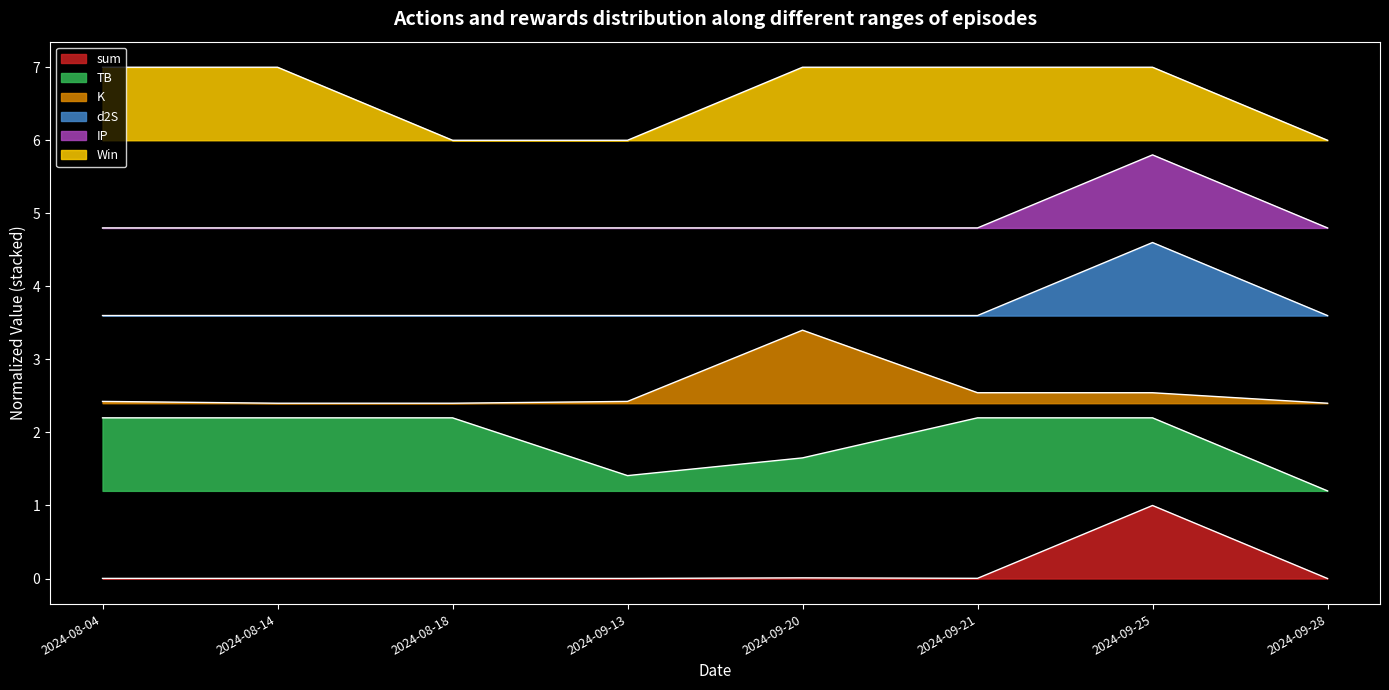

Reading left to right, list all the values displayed in this chart.

sum: 2024-08-04=0.0	2024-08-14=0.0	2024-08-18=0.0	2024-09-13=0.0	2024-09-20=0.0	2024-09-21=0.0	2024-09-25=1.0	2024-09-28=0.0
TB: 2024-08-04=2.2	2024-08-14=2.2	2024-08-18=2.2	2024-09-13=1.4	2024-09-20=1.7	2024-09-21=2.2	2024-09-25=2.2	2024-09-28=1.2
K: 2024-08-04=2.4	2024-08-14=2.4	2024-08-18=2.4	2024-09-13=2.4	2024-09-20=3.4	2024-09-21=2.5	2024-09-25=2.5	2024-09-28=2.4
d2S: 2024-08-04=3.6	2024-08-14=3.6	2024-08-18=3.6	2024-09-13=3.6	2024-09-20=3.6	2024-09-21=3.6	2024-09-25=4.6	2024-09-28=3.6
IP: 2024-08-04=4.8	2024-08-14=4.8	2024-08-18=4.8	2024-09-13=4.8	2024-09-20=4.8	2024-09-21=4.8	2024-09-25=5.8	2024-09-28=4.8
Win: 2024-08-04=7.0	2024-08-14=7.0	2024-08-18=6.0	2024-09-13=6.0	2024-09-20=7.0	2024-09-21=7.0	2024-09-25=7.0	2024-09-28=6.0